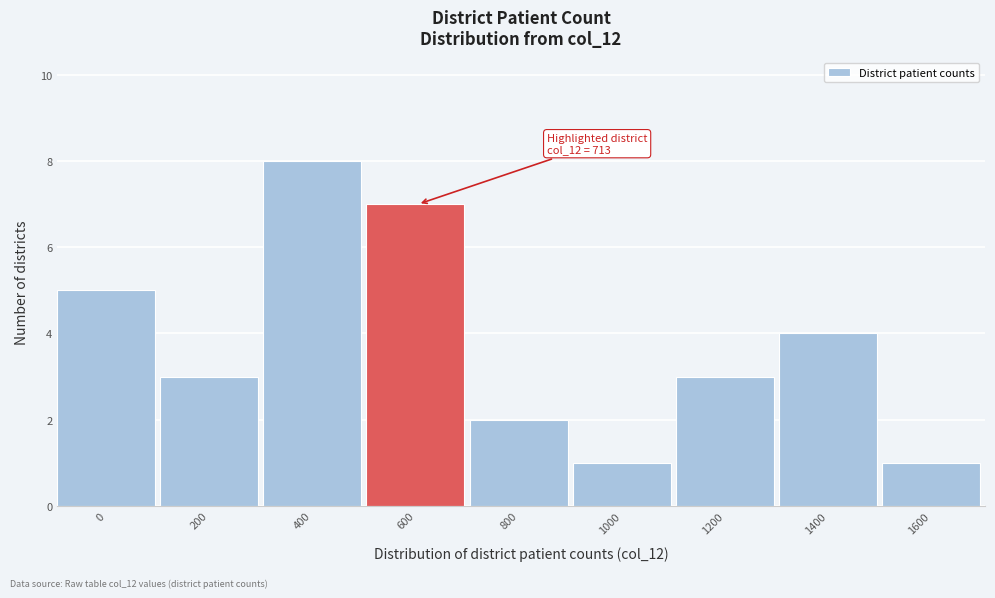

Reading right to left, list all the values displayed in this chart.

1	4	3	1	2	7	8	3	5